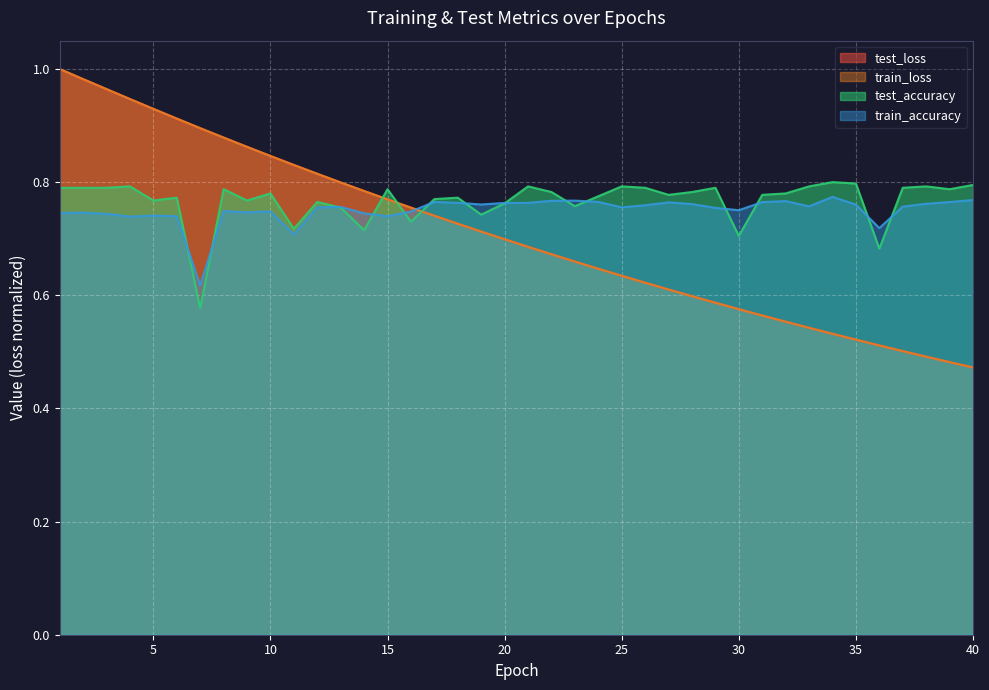

The value of test_loss at 38 is 0.2. True or false?

False